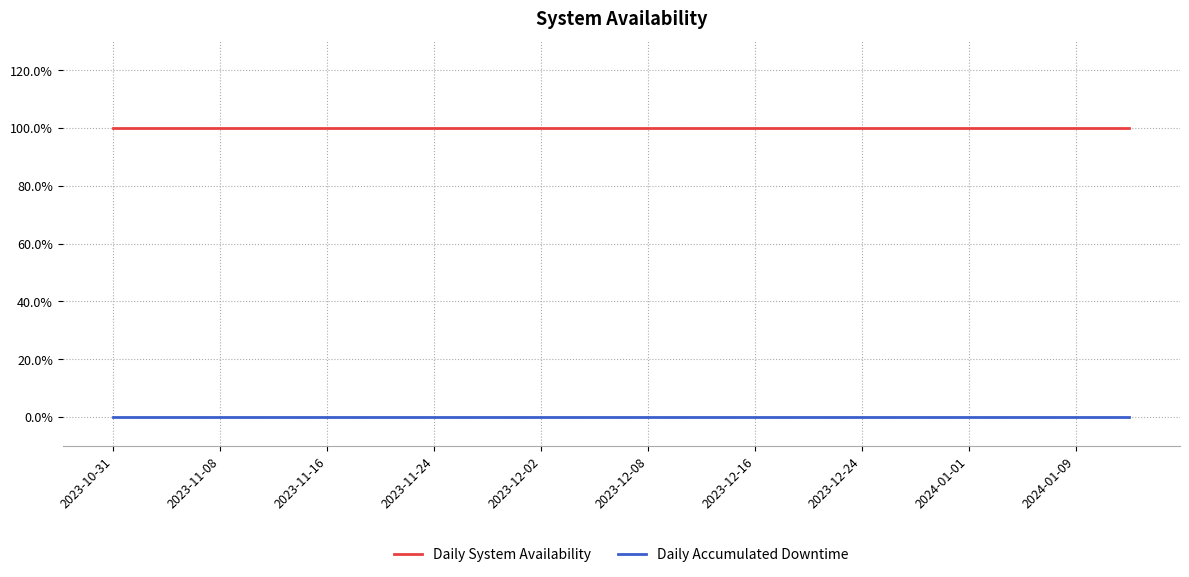

Is this an area chart (filled region under the line)?

No